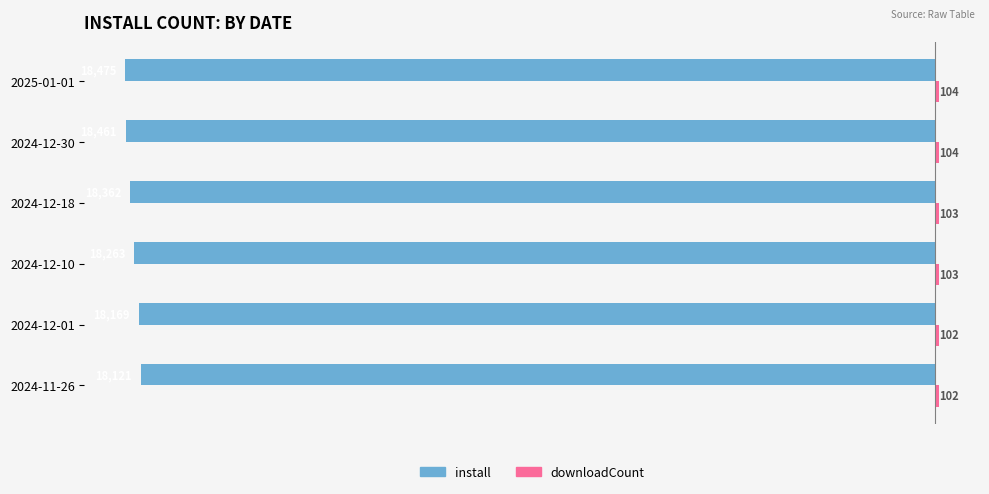

At which category is the sum across all series the highest?

2024-11-26